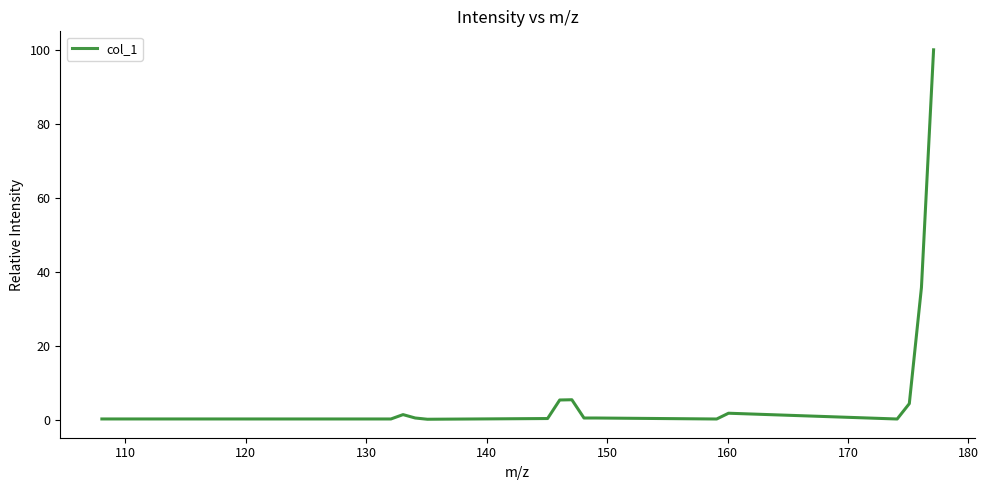

What is the greatest value displayed?

100.0